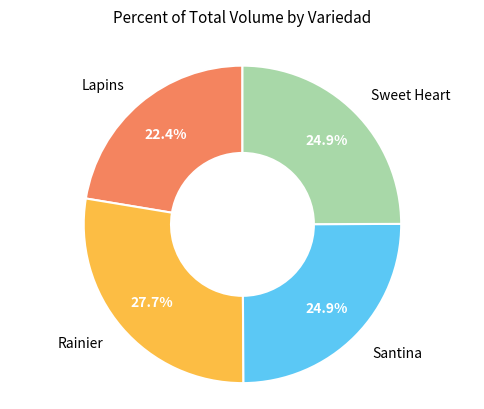

How many segments does this pie chart have?

4